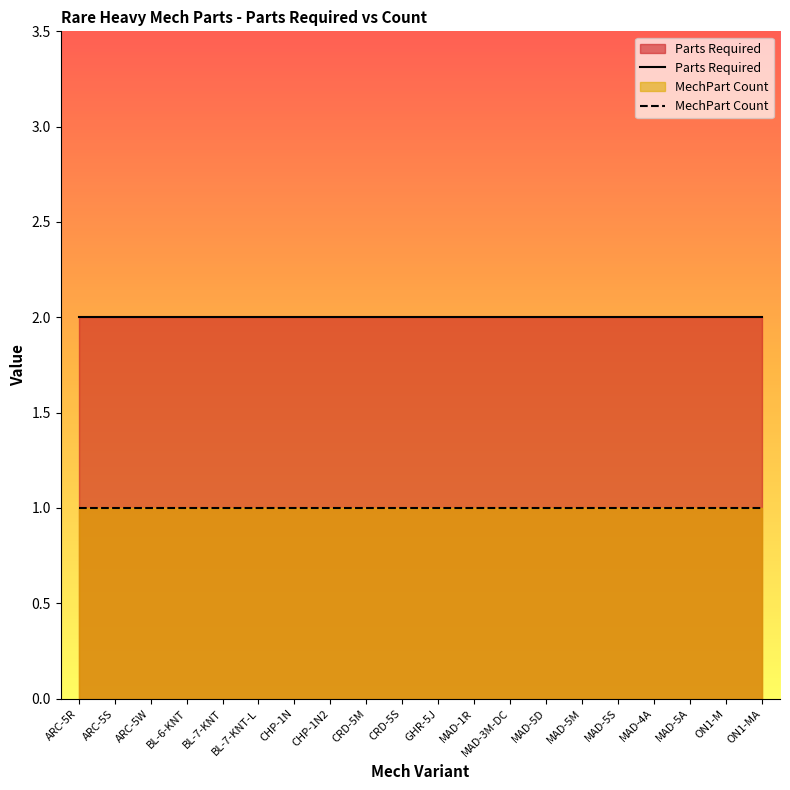

Where is MechPart Count nearest to the value 1?

ARC-5R